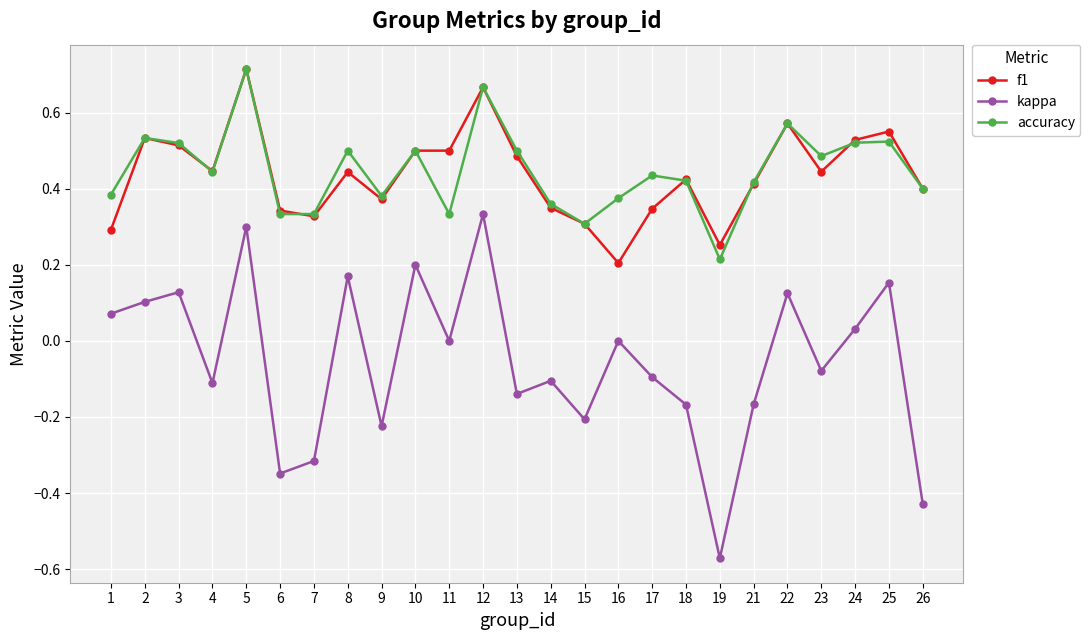

True or false: kappa has more than 2 points higher than both neighbors.

True